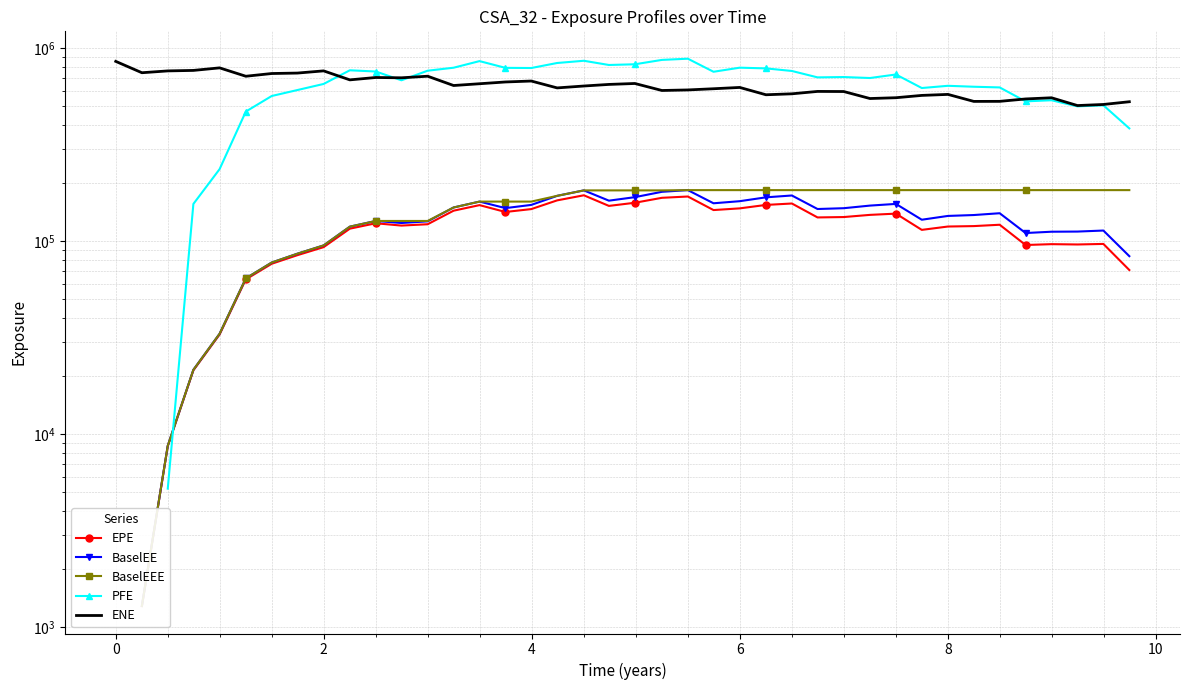

True or false: EPE and BaselEE cross at least once.

False